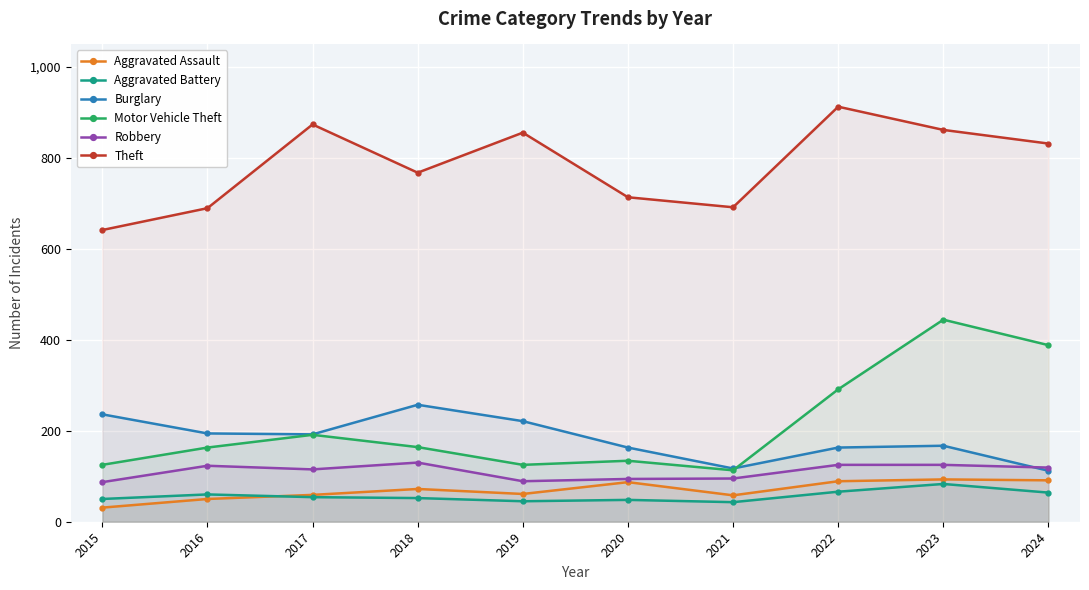

In Burglary, how many points are lower than both neighbors (excluding endpoints)?

2